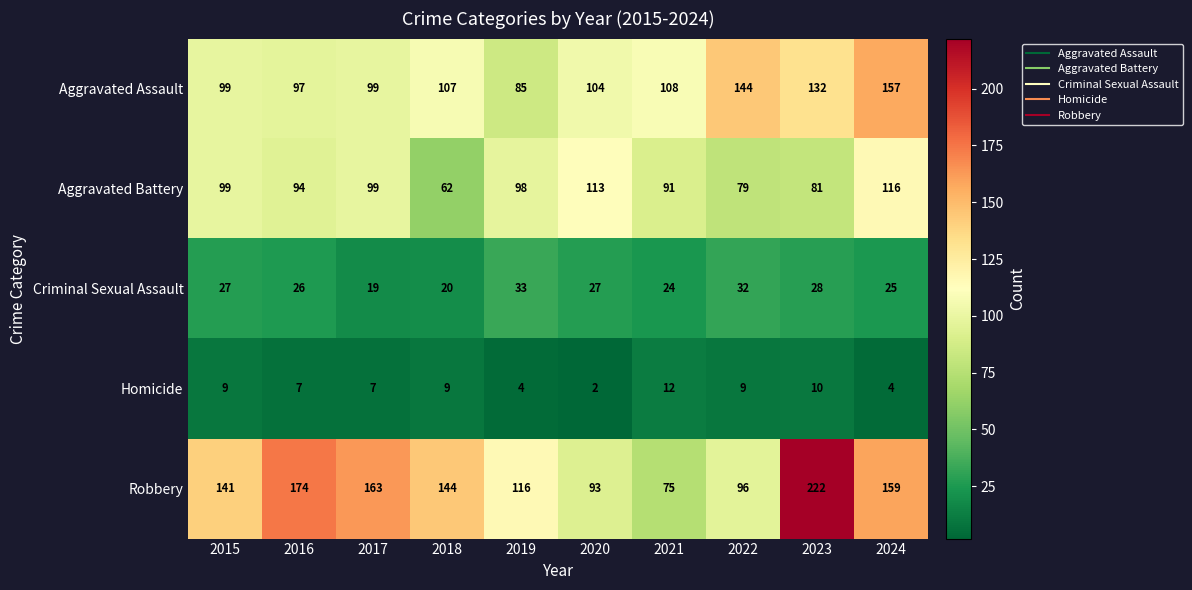

What is the maximum value shown in the chart?

222